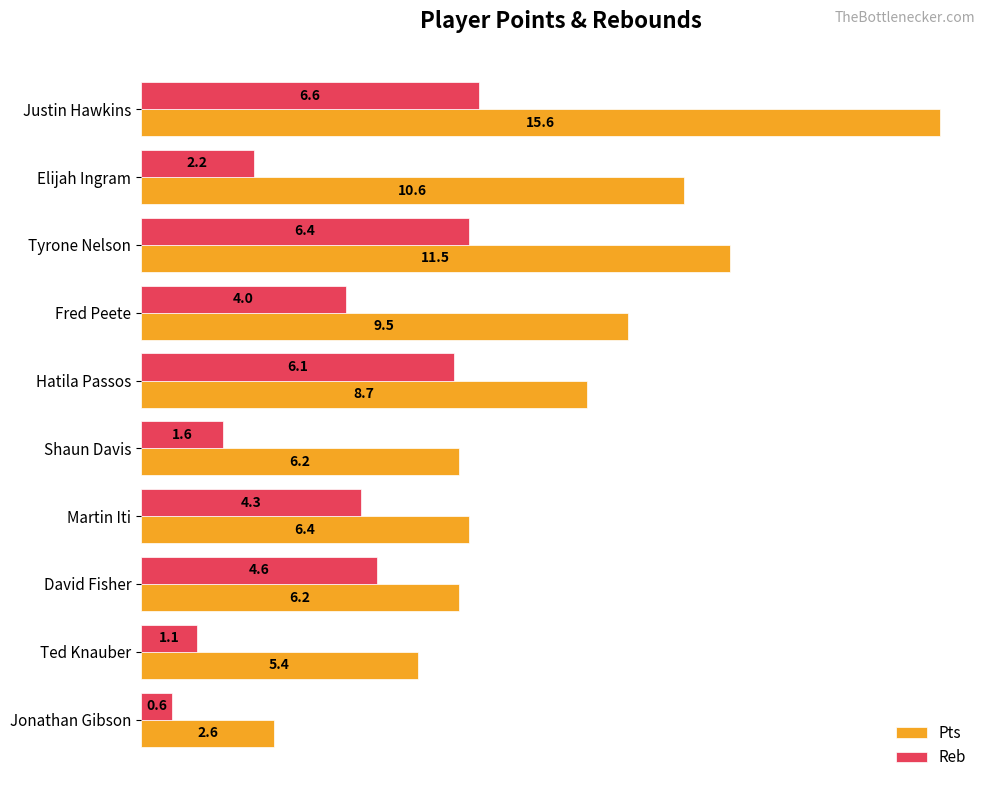

Which series has the largest range (max minus min)?

Pts